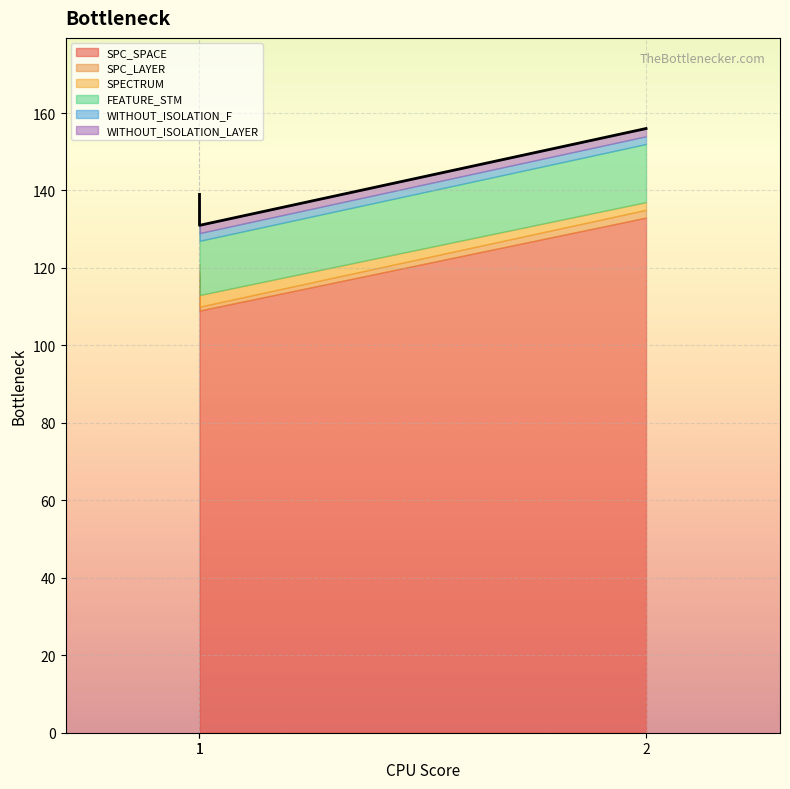

Which series changed the most between 1 and 2?

SPC_SPACE